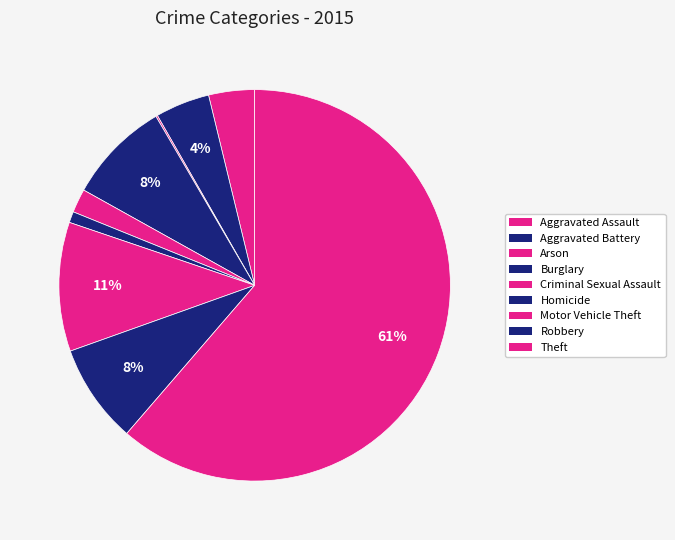

How many slices are in this pie chart?

9